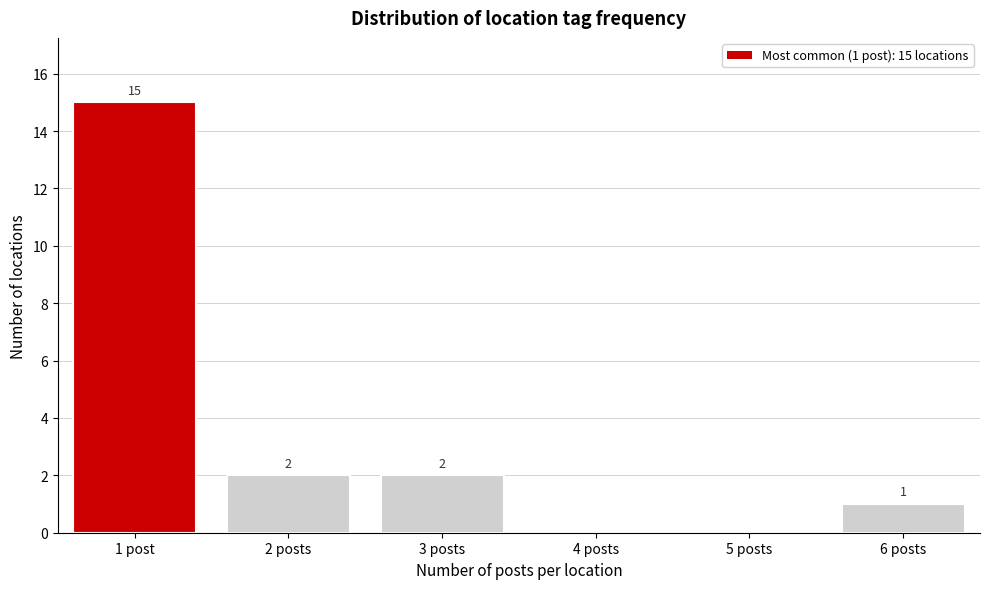

Reading left to right, transcribe all the data shown in this chart.

1 post=15	2 posts=2	3 posts=2	4 posts=0	5 posts=0	6 posts=1